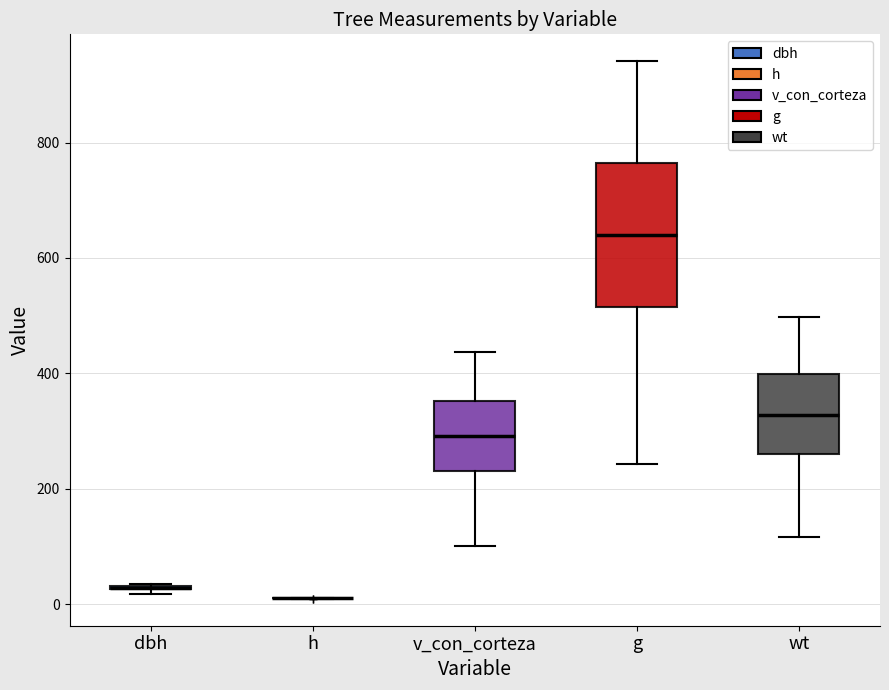

Reading left to right, transcribe this box plot: for each box, give where its median line is, the range the box spans, and where its two whiskers end, as read against the y-axis. The values are not printed on the chart, so give them approximately, as read against the axis.

dbh: box collapsed to a line at 20, whiskers 20 to 40
h: box collapsed to a line at 20, whiskers 0 to 20
v_con_corteza: median 300, box 240 to 360, whiskers 100 to 440
g: median 640, box 520 to 760, whiskers 240 to 940
wt: median 320, box 260 to 400, whiskers 120 to 500